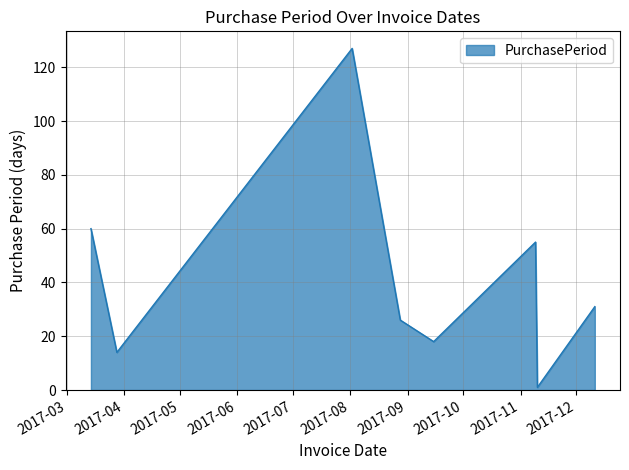

What is the sum of all values?

332